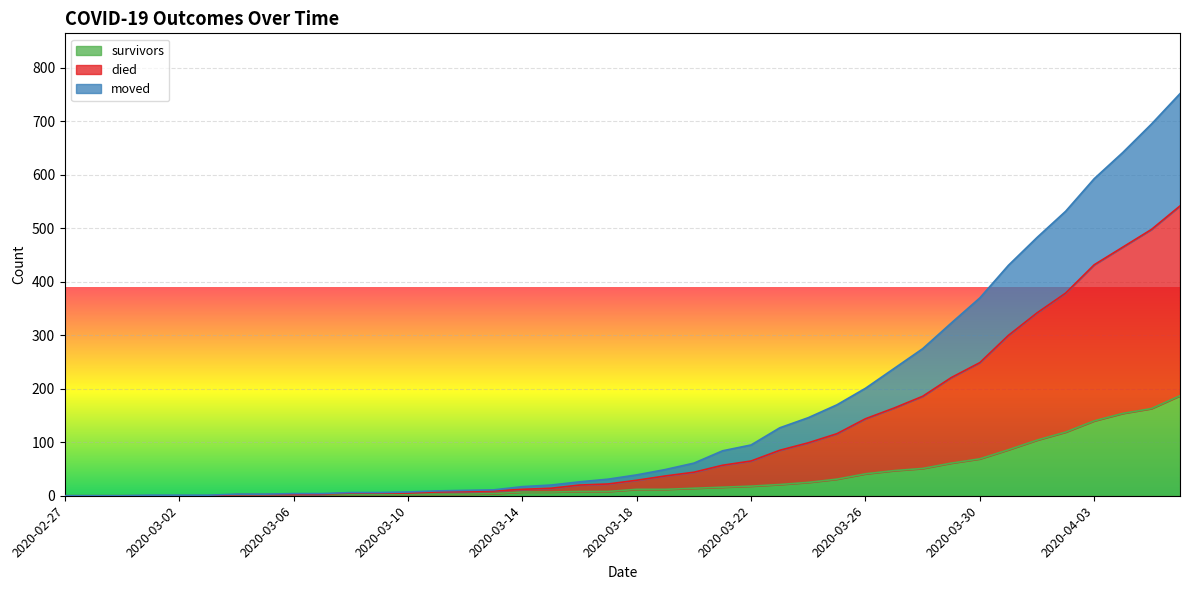

What is the value of the survivors point at the 18th from the left?

7